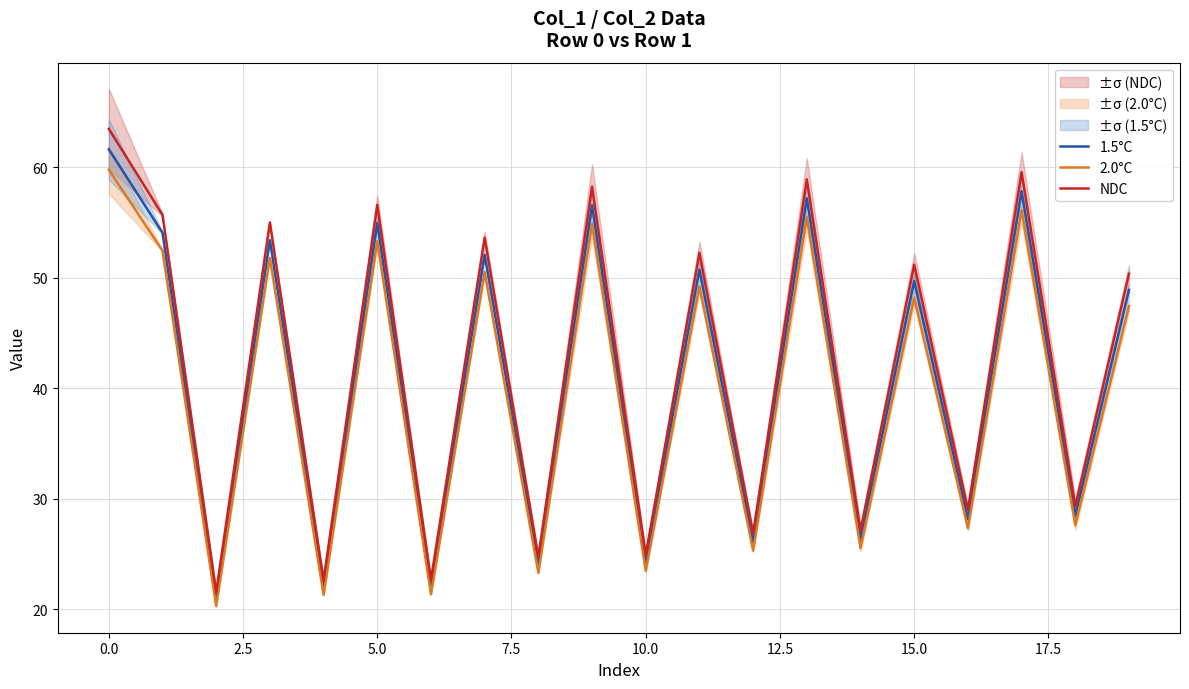

What is the average value of the 2.0°C series?

39.7